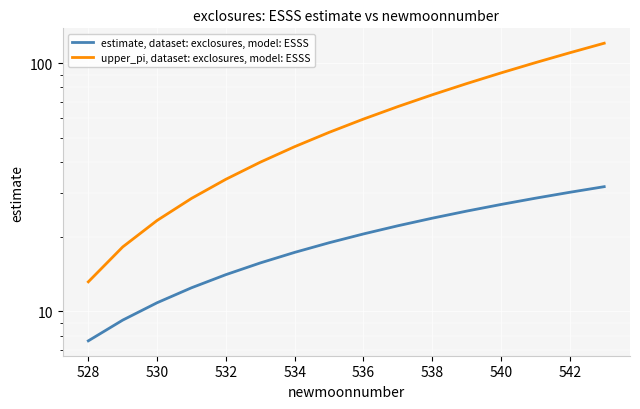

The upper_pi, dataset: exclosures, model: ESSS series shows 170.2 at 15. True or false?

False